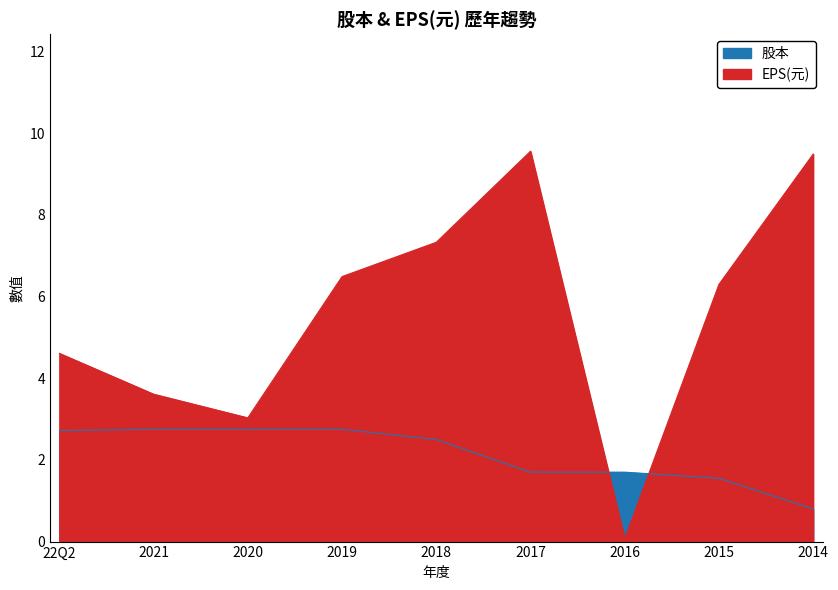

What is the sum of all 股本 values?

19.2